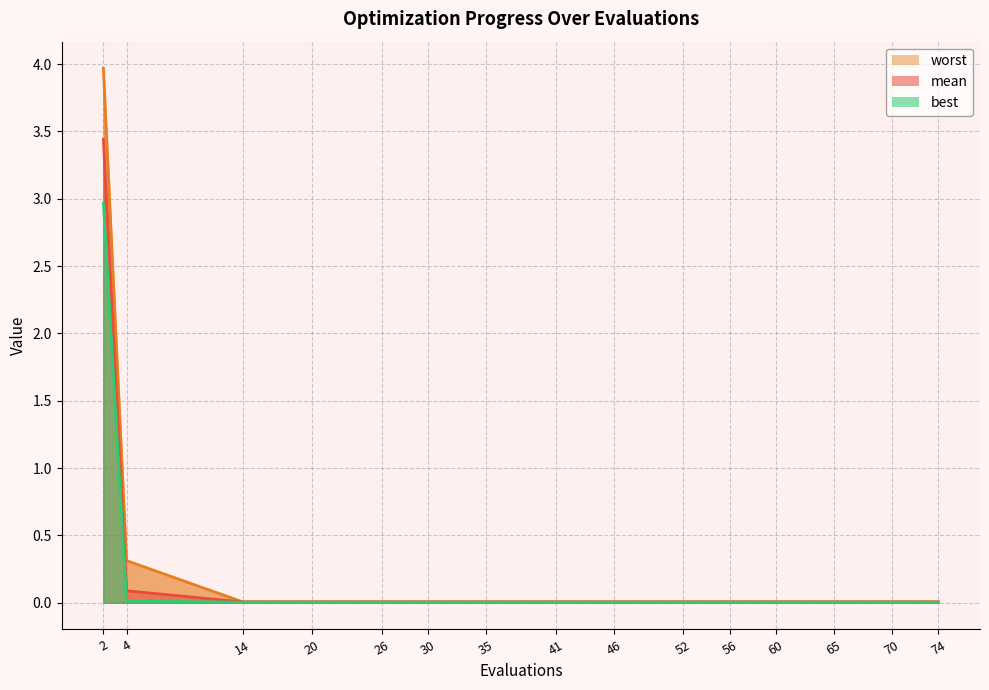

What is the difference between the maximum and minimum values in the best series?

3.0